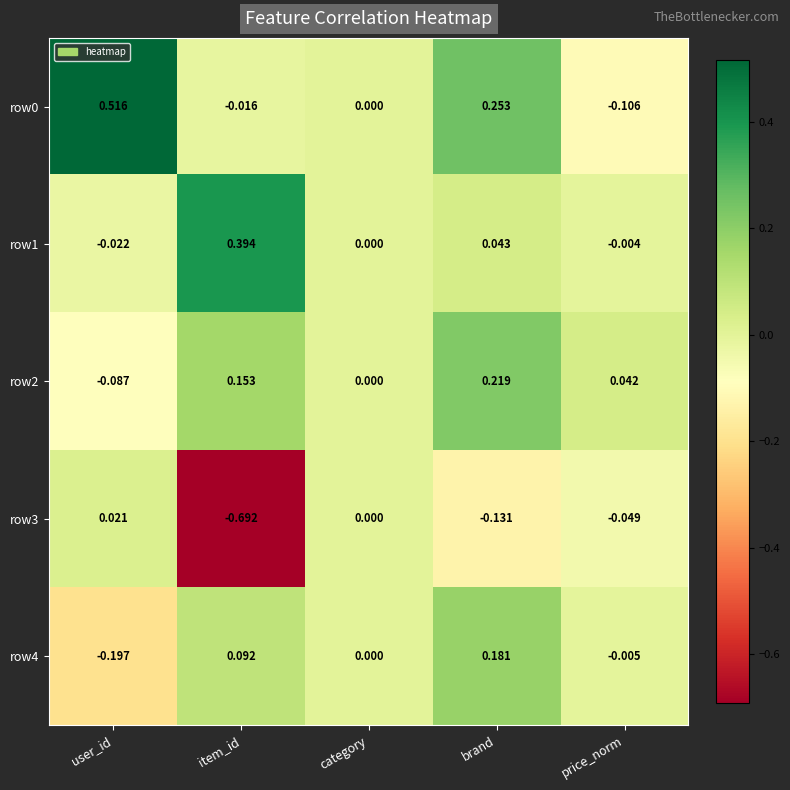

Which label corresponds to the largest value in the chart?

user_id